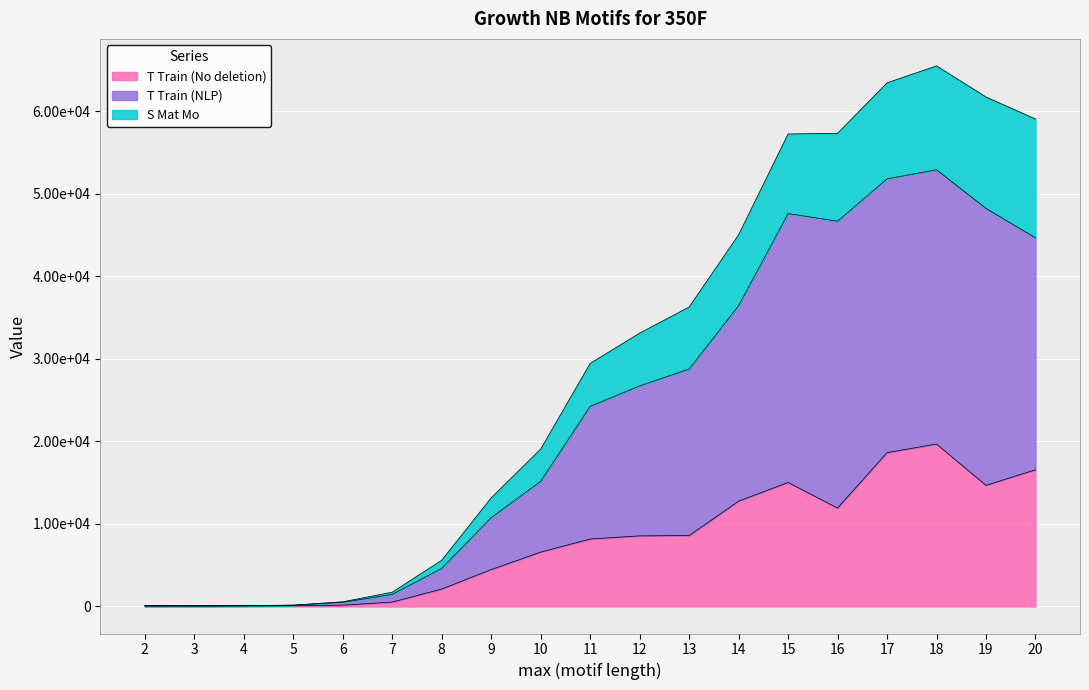

Does the chart display data point markers on the line(s)?

No